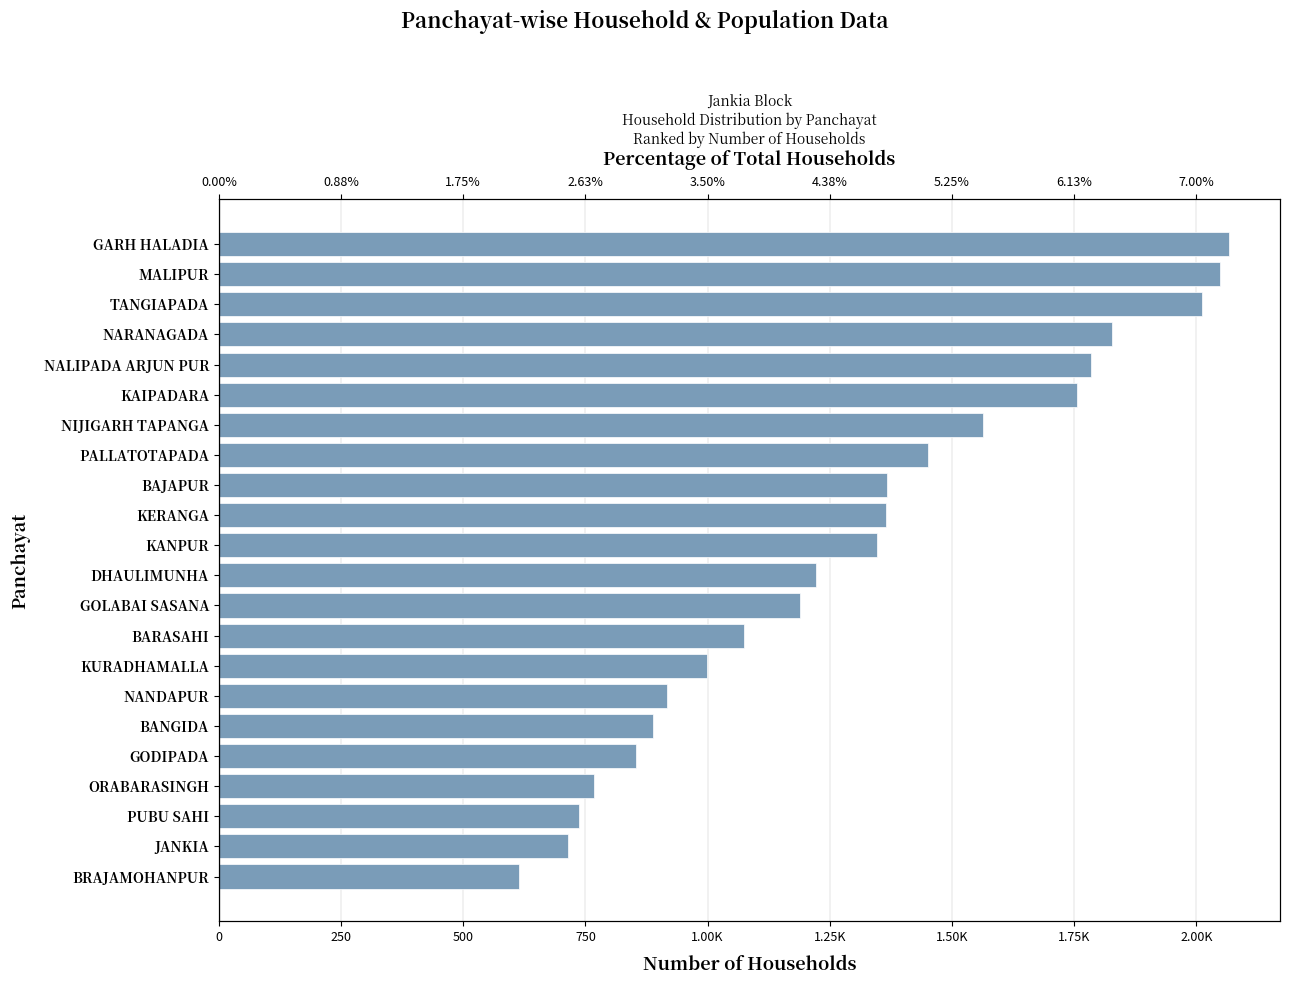

True or false: the data shows 3097 at MALIPUR.

False